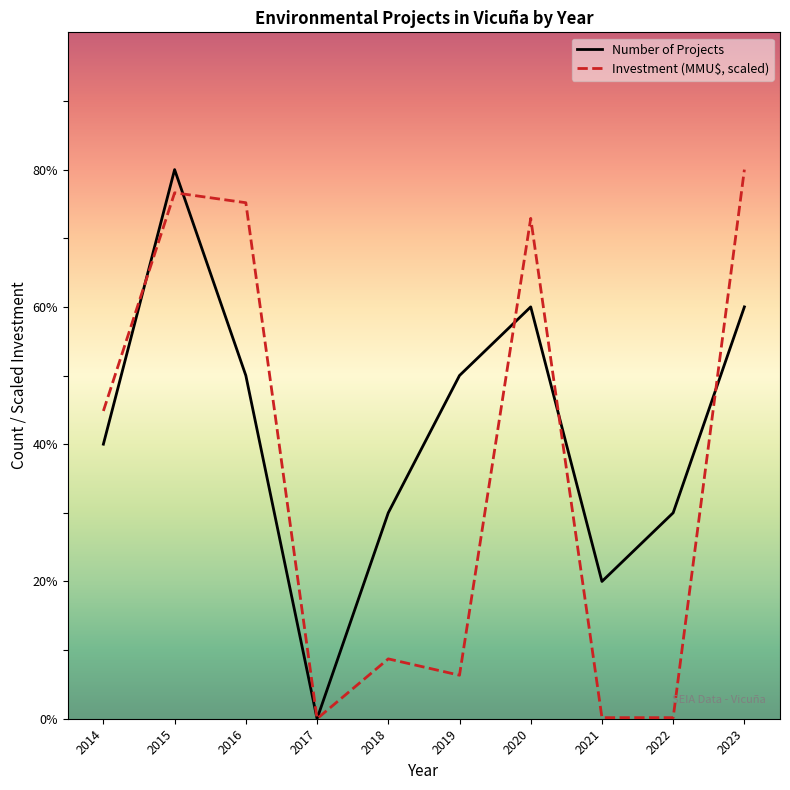

Rank the series by their maximum value, from highest to lowest.

Number of Projects, Investment (MMU$, scaled)